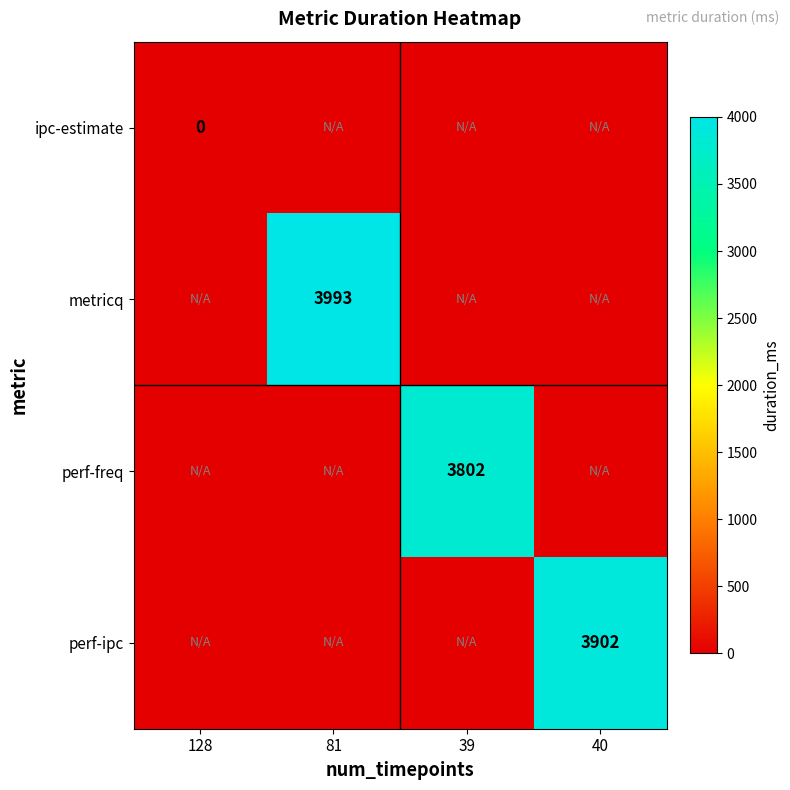

Is the value of metricq at 81 greater than the value of ipc-estimate at 128?

Yes